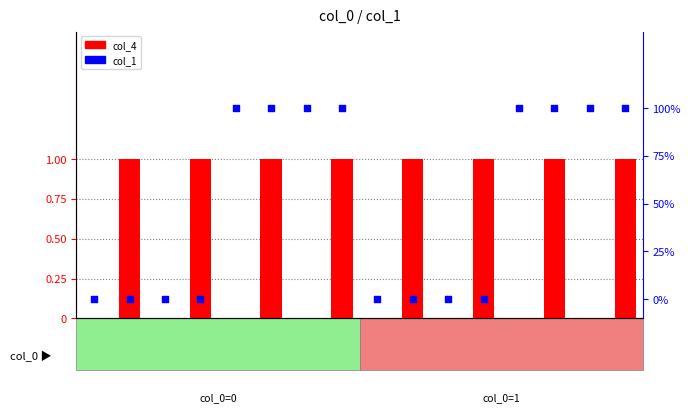

Which series reaches the maximum Y coordinate?

col_4